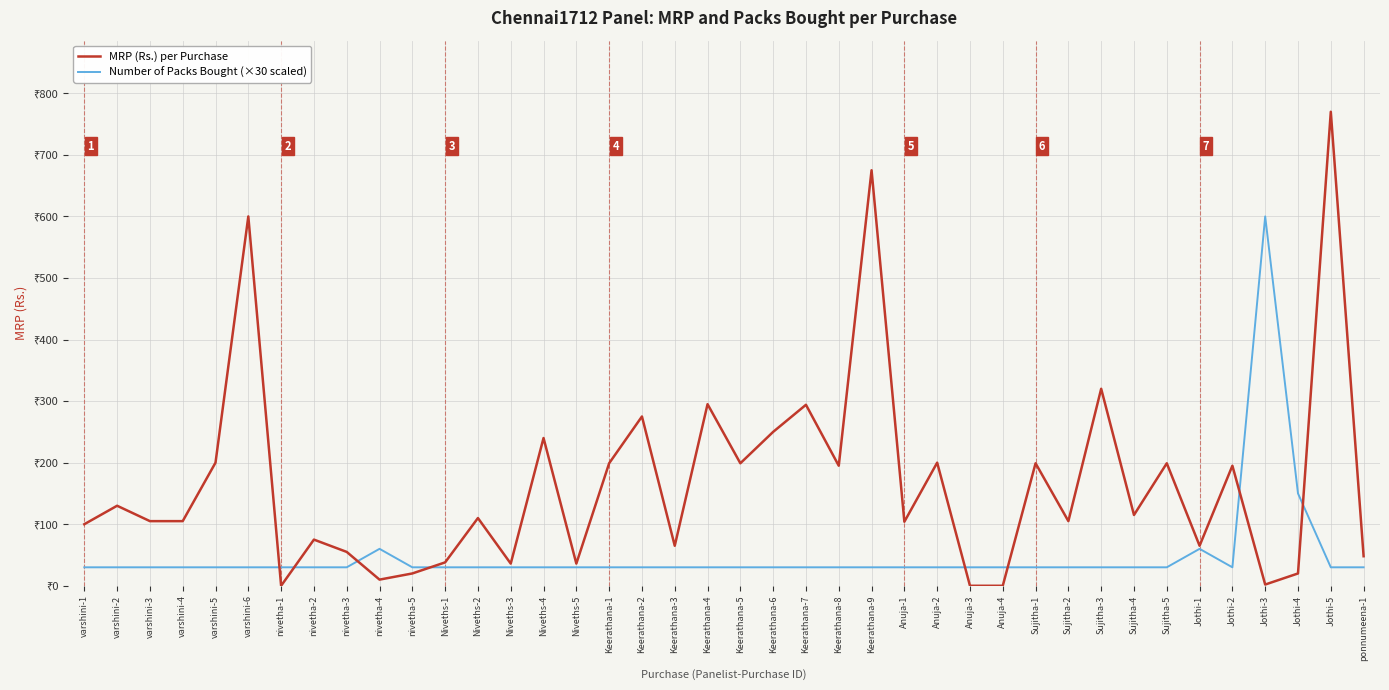

Is this an area chart (filled region under the line)?

No